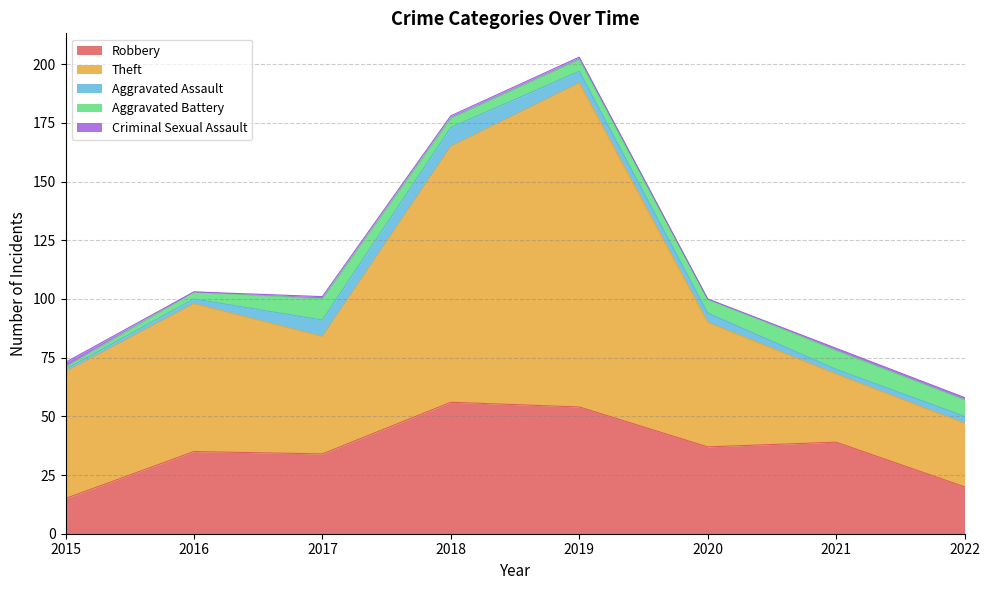

Which series has the widest spread of values?

Theft